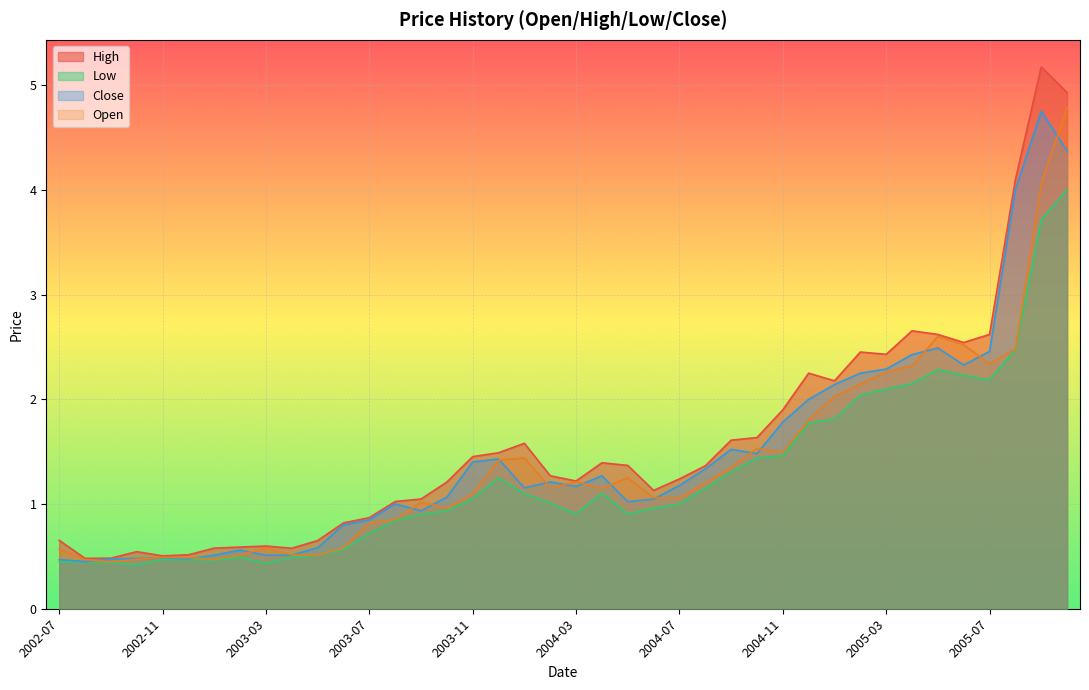

At which label is Close closest to 2?

2004-12